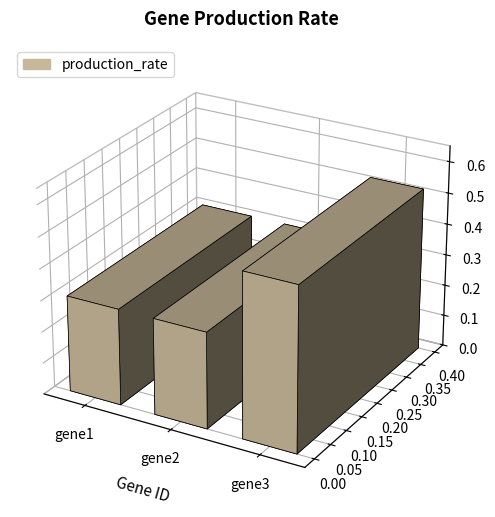

True or false: the data shows 0.5 at gene3.

True